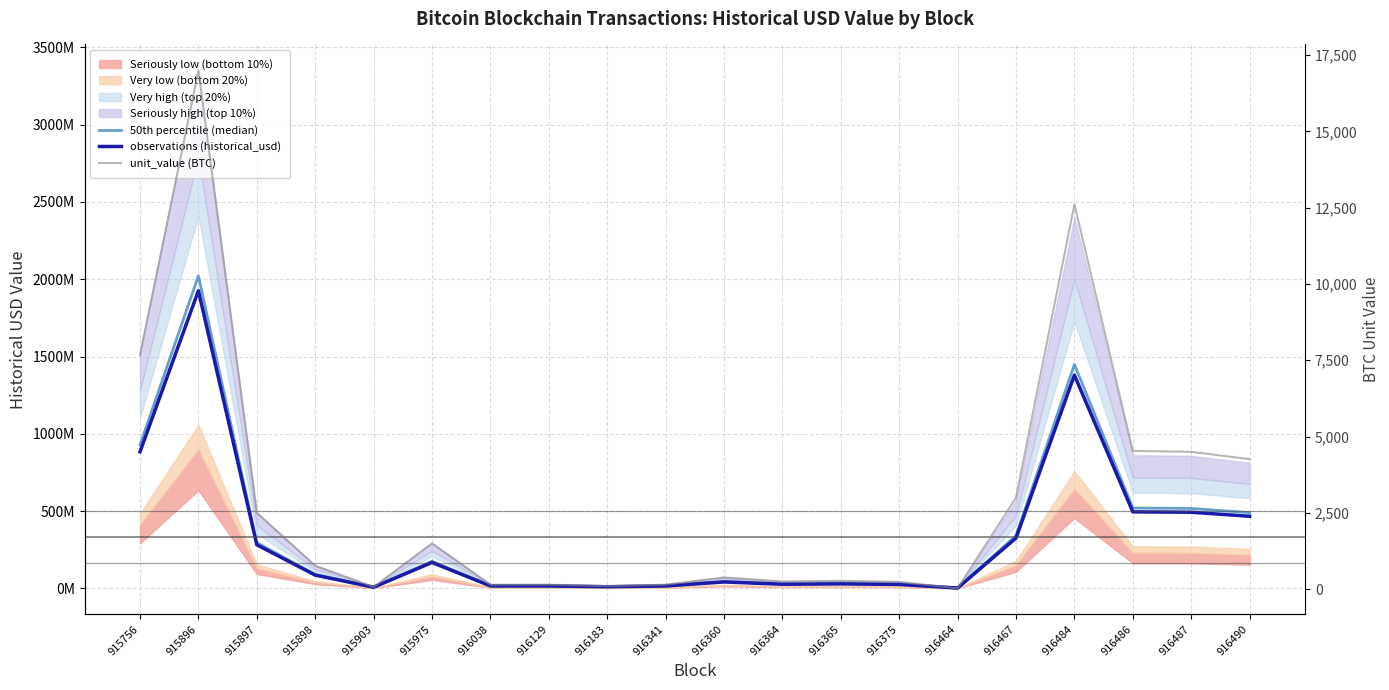

Where is 50th percentile (median) nearest to the value 1012526878?

915756